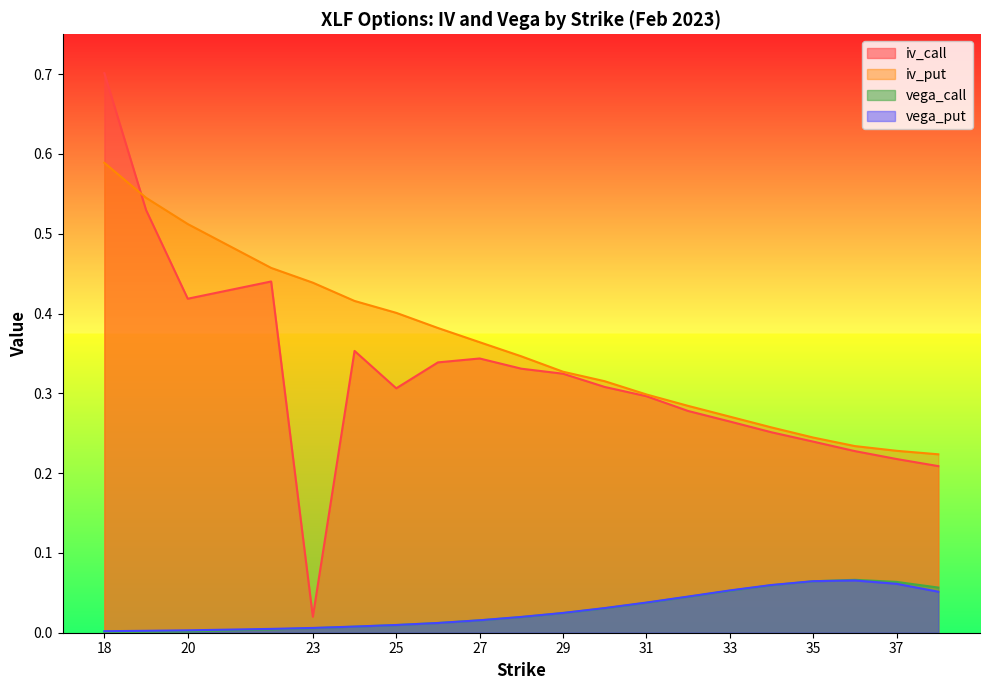

Count the iv_put values in the range 0 to 1.

20